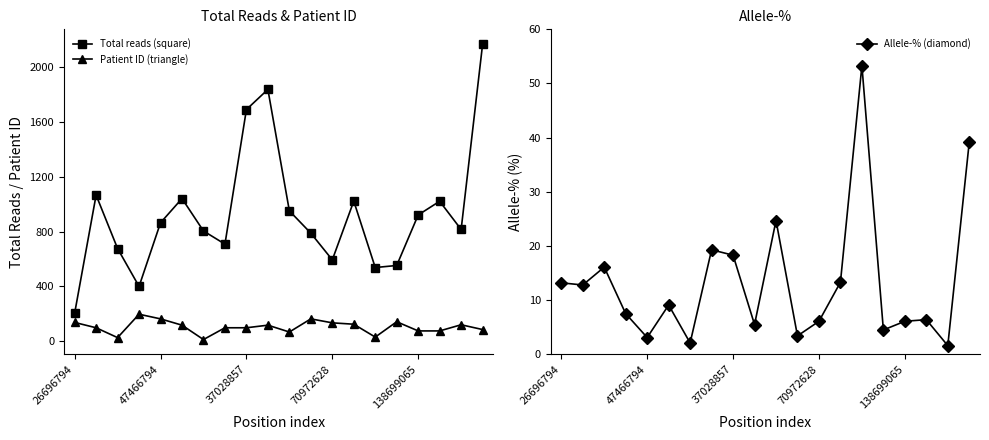

True or false: Total reads (square) has more than 1 points higher than both neighbors.

True